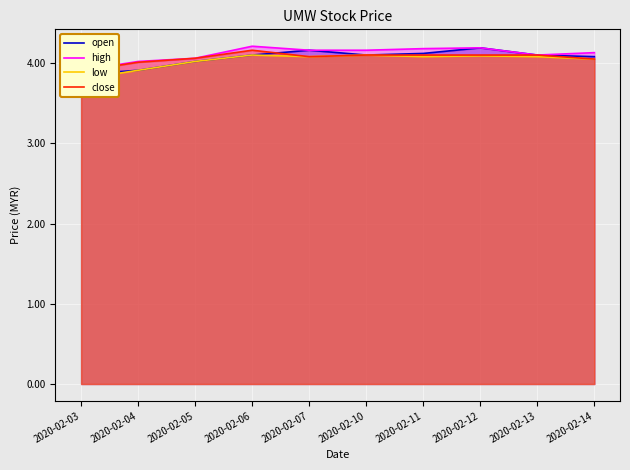

Does the chart display data point markers on the line(s)?

No